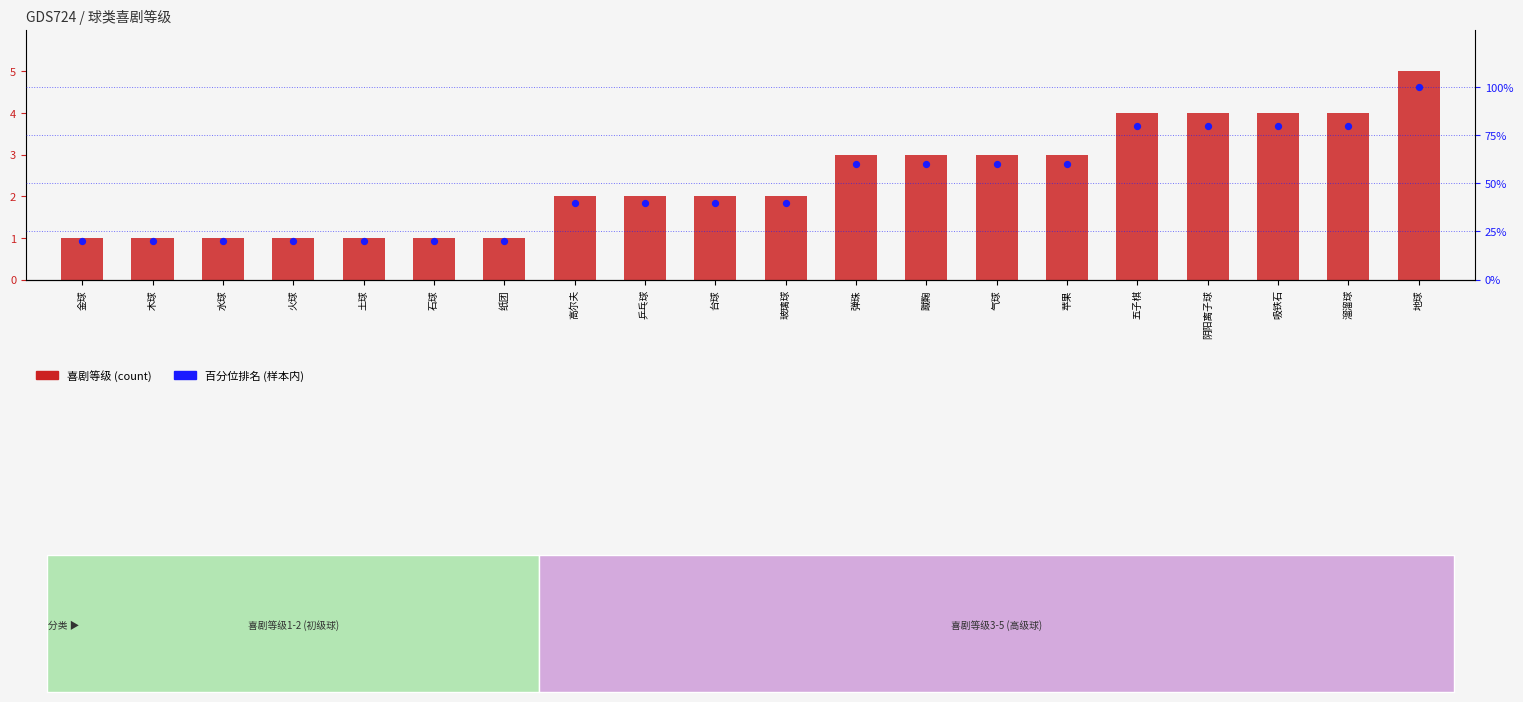

At which category is the sum across all series the highest?

地球